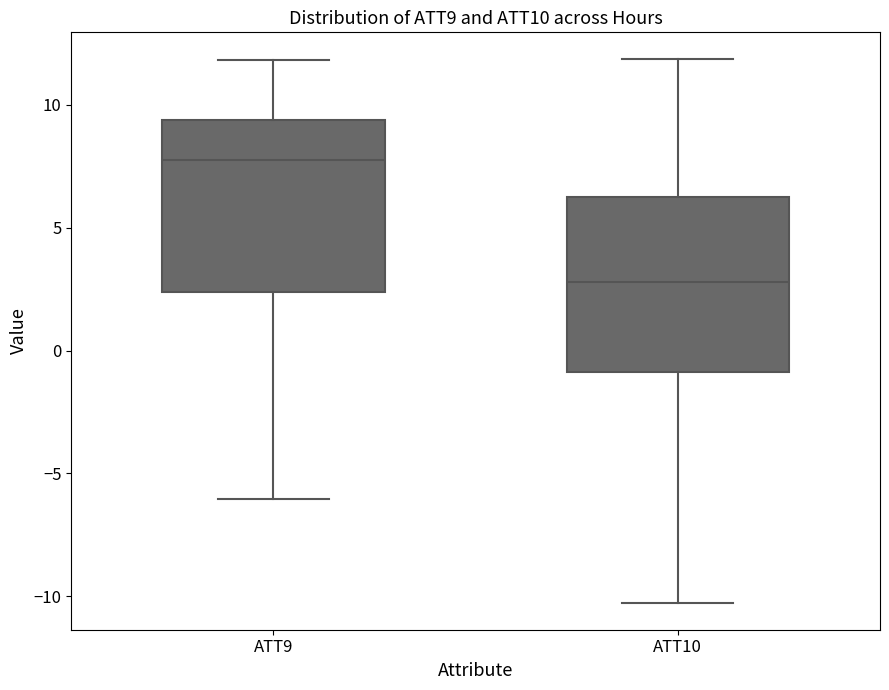

Reading left to right, transcribe this box plot: for each box, give where its median line is, the range the box spans, and where its two whiskers end, as read against the y-axis. The values are not printed on the chart, so give them approximately, as read against the axis.

ATT9: median 8.0, box 2.5 to 9.5, whiskers -6.0 to 12.0
ATT10: median 3.0, box -1.0 to 6.0, whiskers -10.5 to 12.0